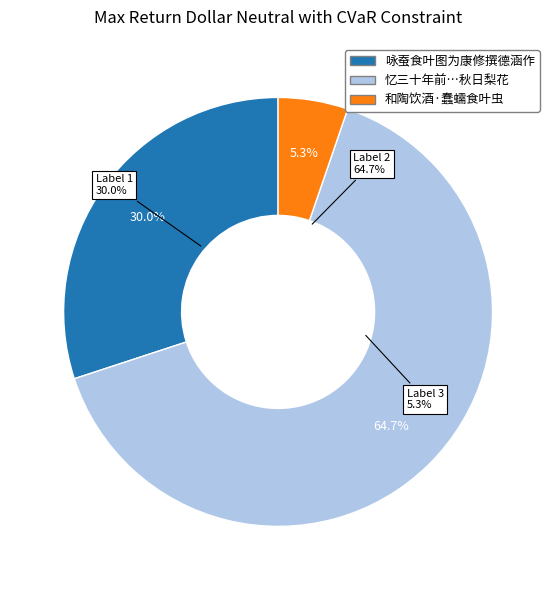

To the nearest percent, what portion does 忆三十年前与元复初参政同赋秋日梨花元有句云朝食叶底梨暮看枝上花而忘其后句因续之云 represent?

65%